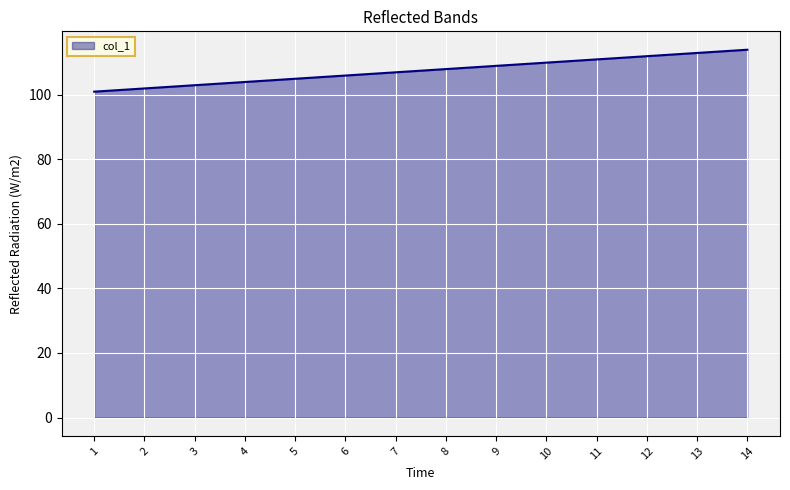

Reading left to right, list all the values displayed in this chart.

1=101	2=102	3=103	4=104	5=105	6=106	7=107	8=108	9=109	10=110	11=111	12=112	13=113	14=114